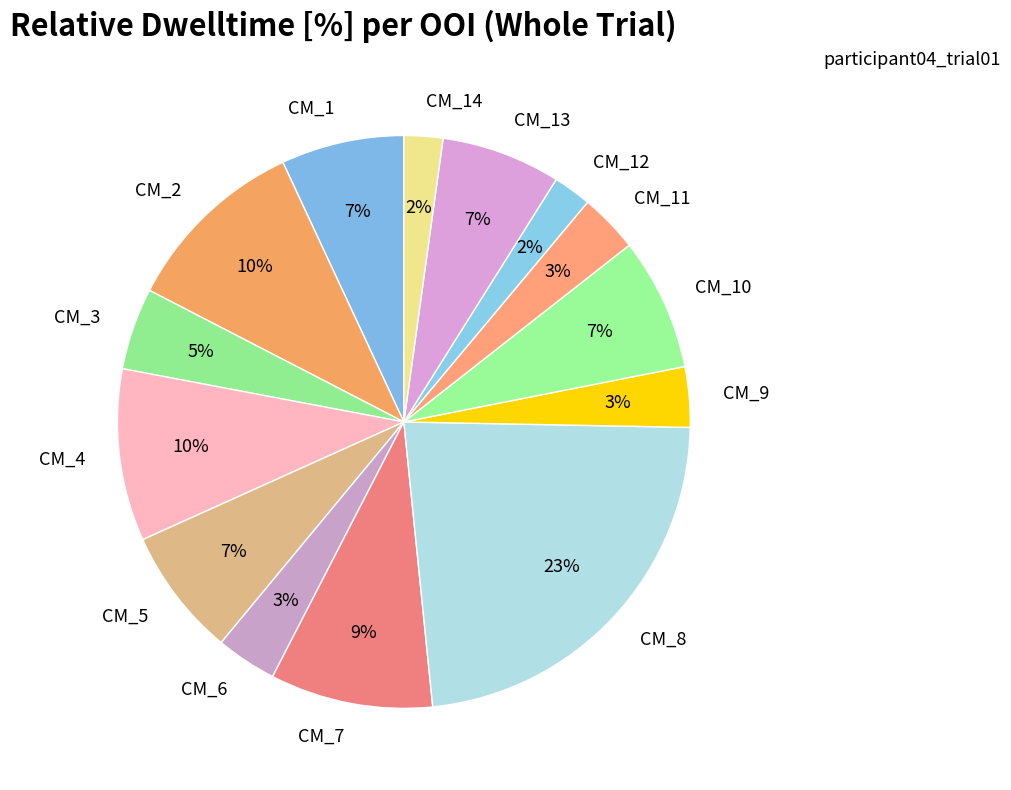

Combined, do CM_8 and CM_12 account for over 50%?

No